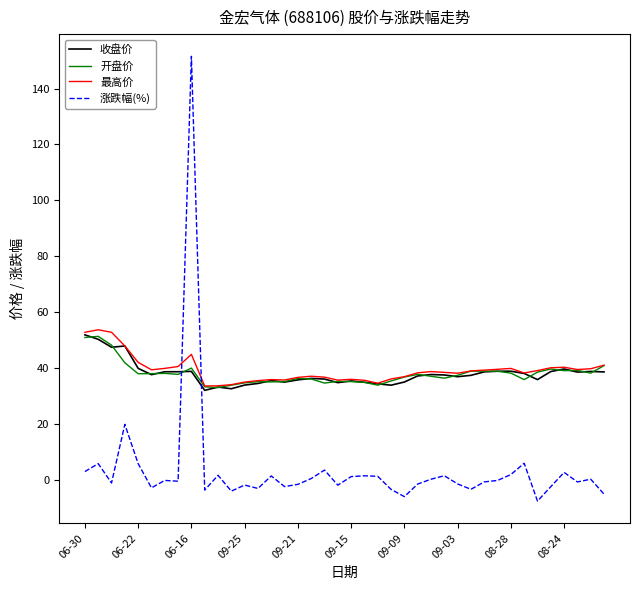

True or false: 收盘价 and 涨跌幅(%) cross at least once.

True